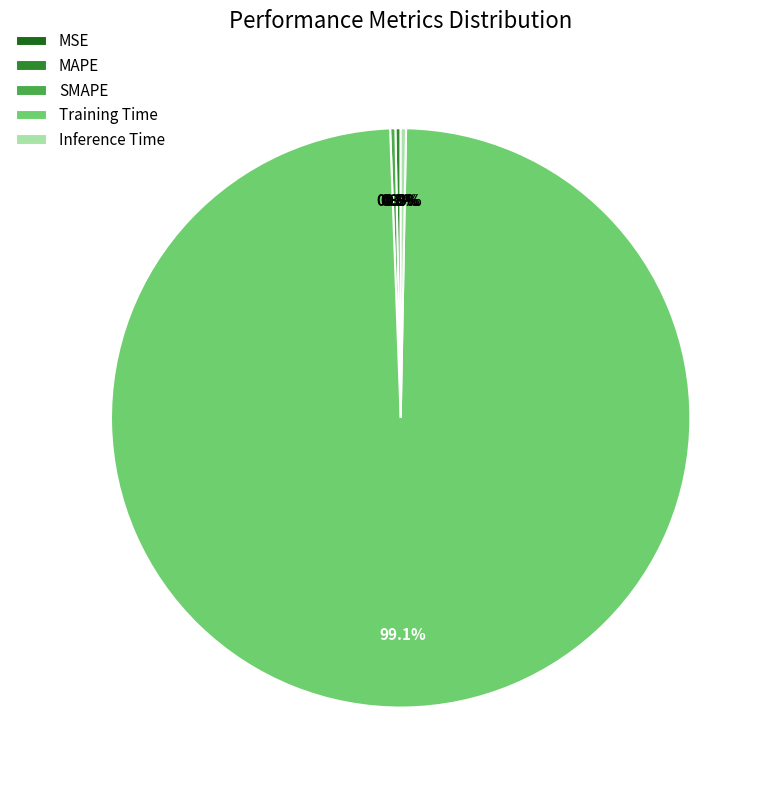

The MAPE slice represents 0% of the pie. True or false?

True